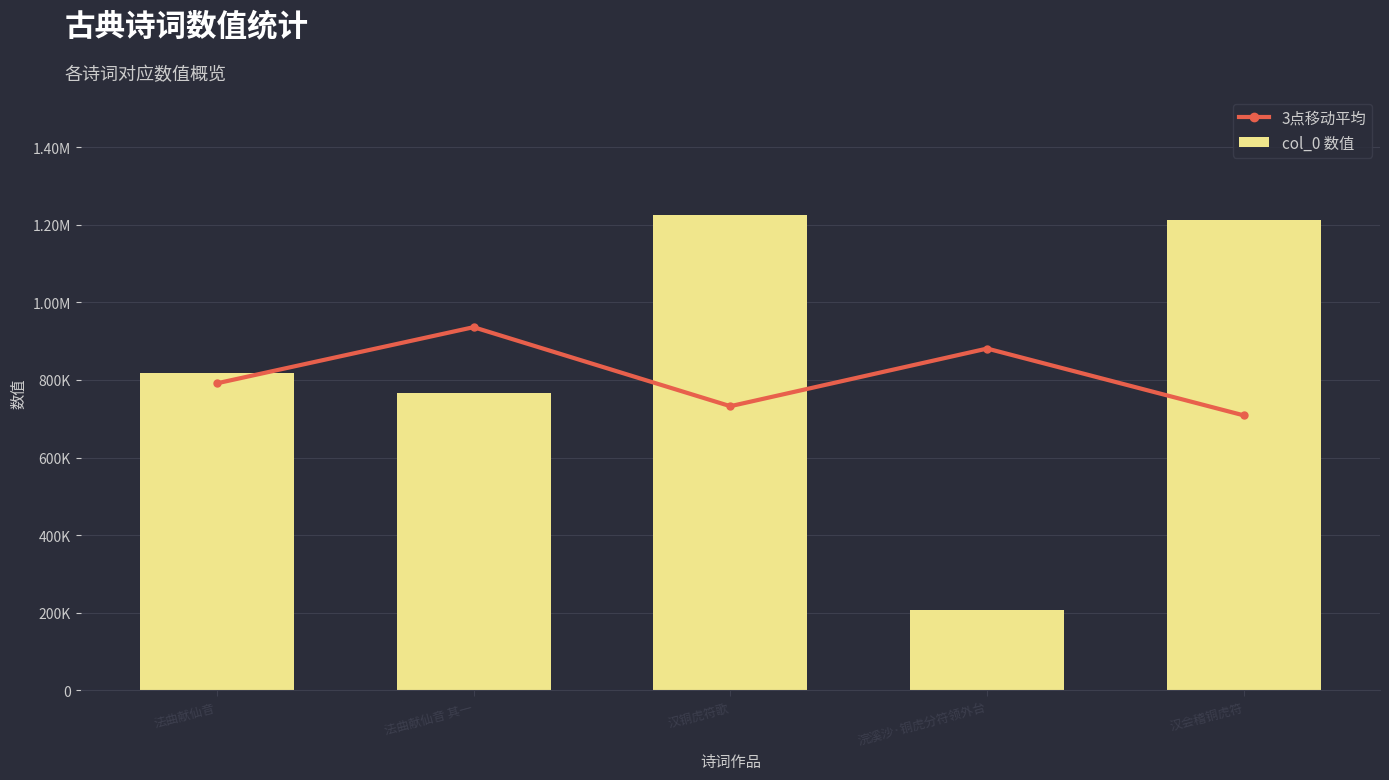

Reading right to left, list all the values displayed in this chart.

3点移动平均: 708515.0	880804.3	732277.7	935896.7	791153.5
col_0 数值: 1211137.0	205893.0	1225383.0	765557.0	816750.0